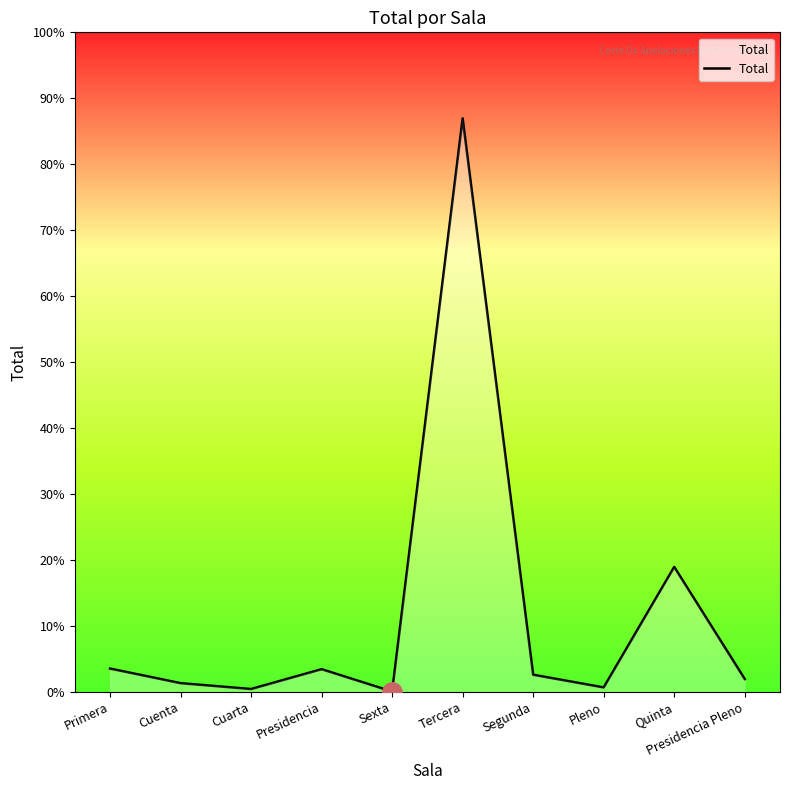

Does the chart display data point markers on the line(s)?

No